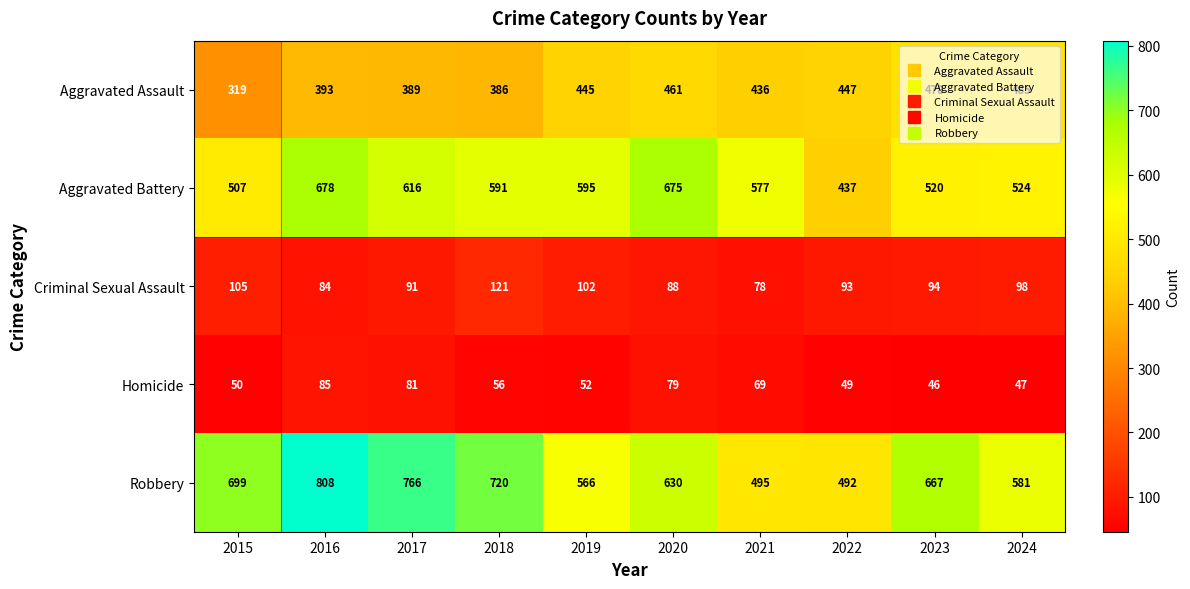

True or false: Robbery has a value of 566 at 2019.

True